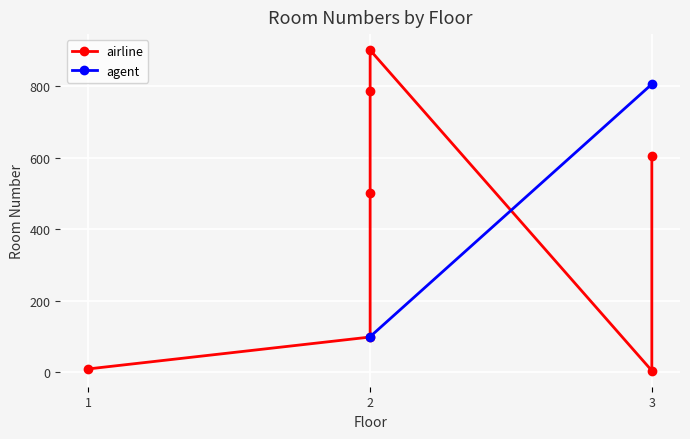

Which has a higher value, 1 or 2?

2